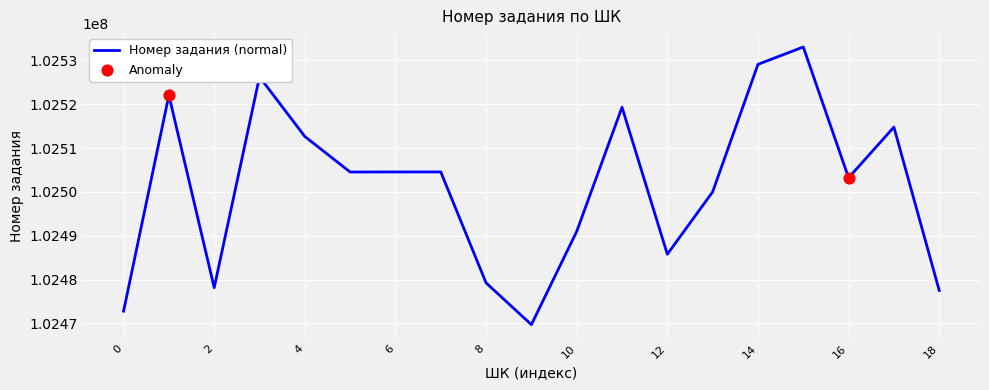

What is the greatest value displayed?

102533049